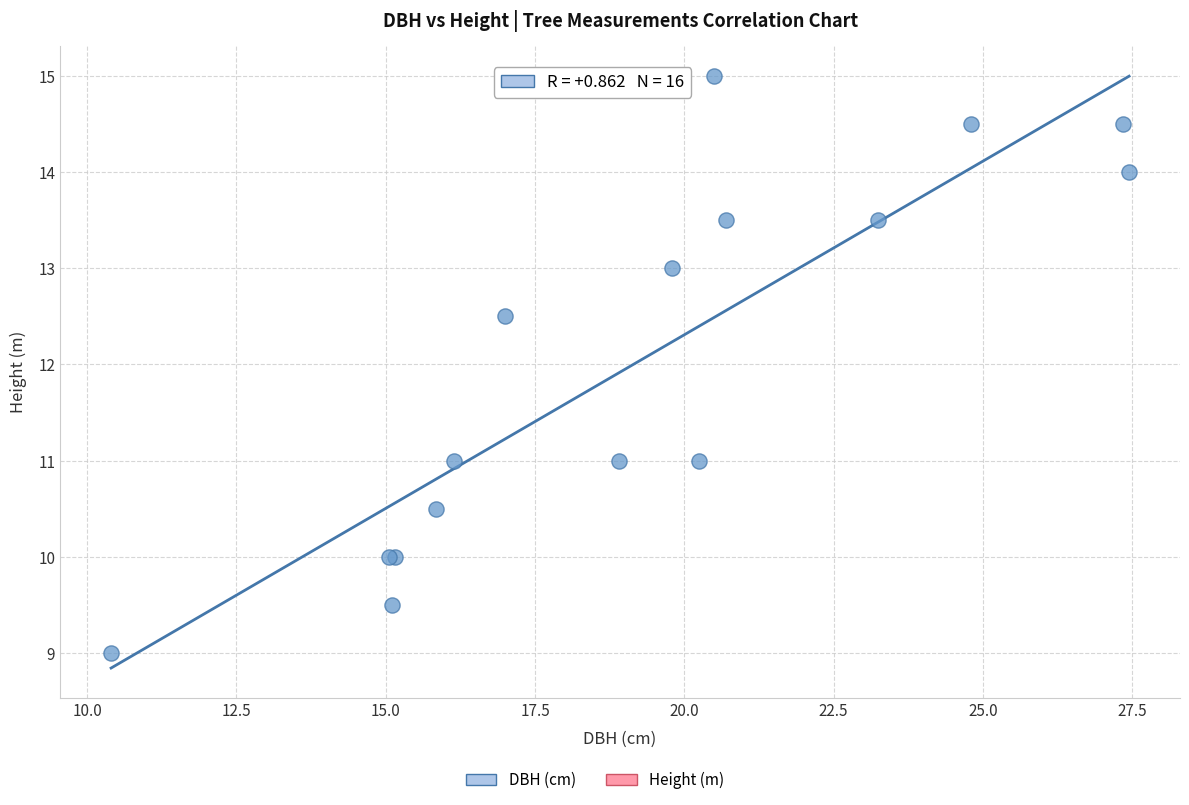

What Y value in the scatter plot is closest to 12?

12.5